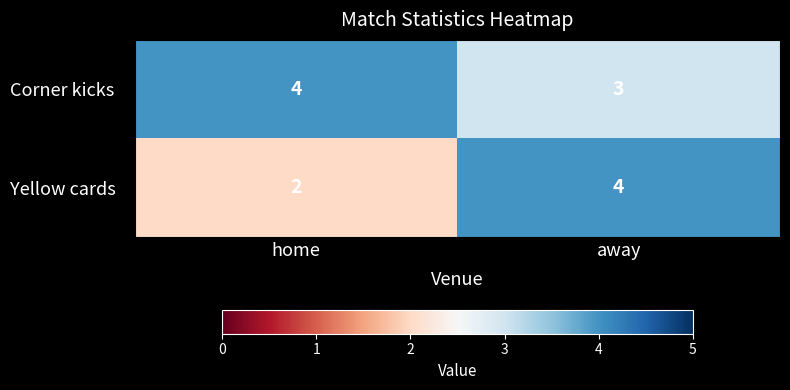

Which series has the widest spread of values?

Yellow cards